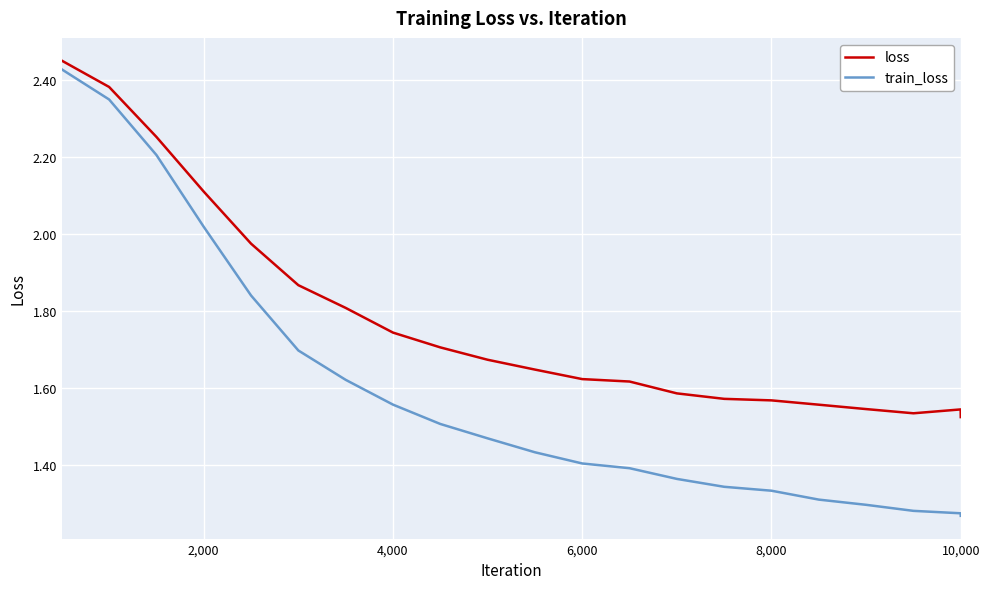

Rank the series by their average value, from lowest to highest.

train_loss, loss